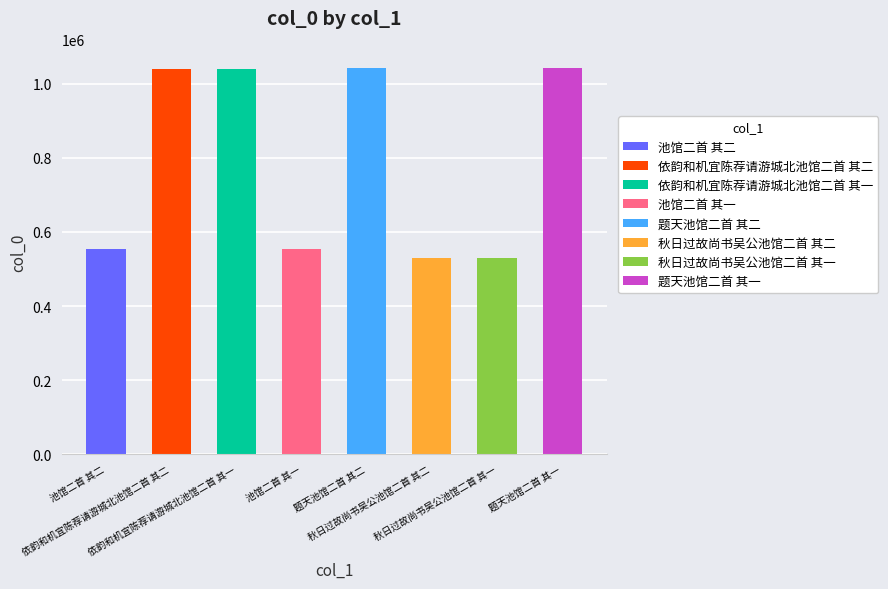

Approximately how many times larger is the value at 池馆二首 其一 compared to 秋日过故尚书吴公池馆二首 其一?

1.0